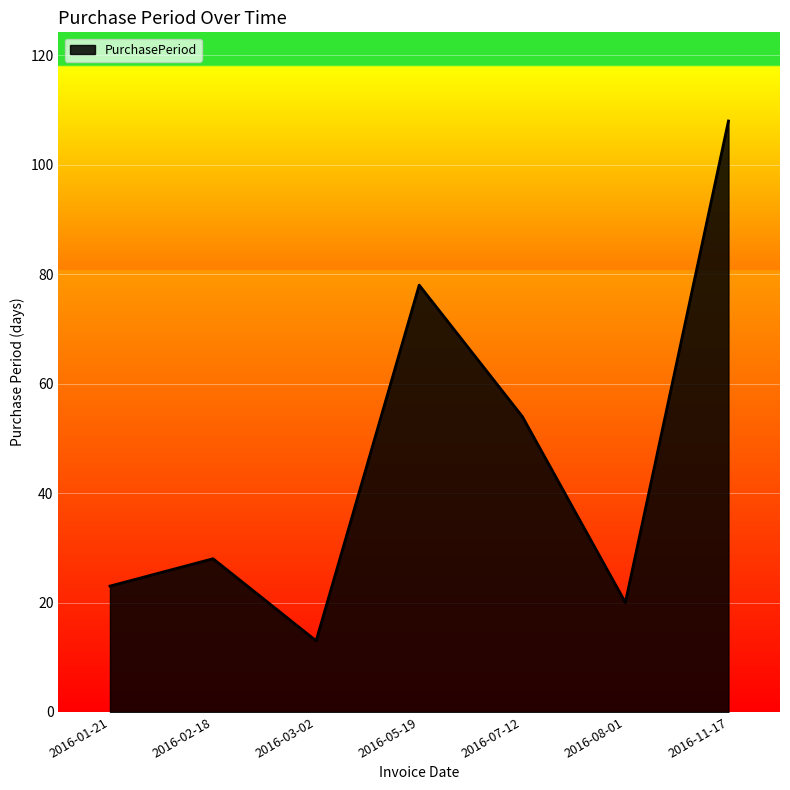

What is the average value?

46